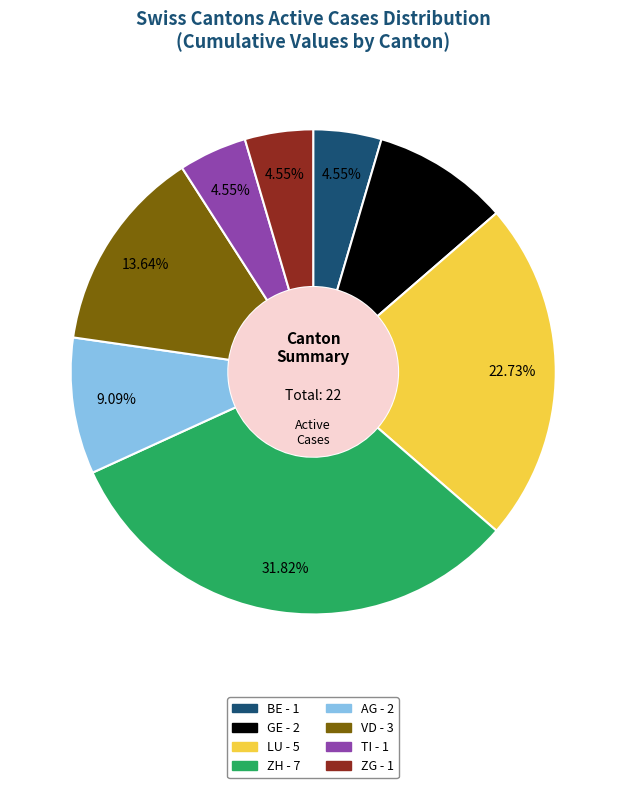

What percentage is the LU slice, to the nearest percent?

23%